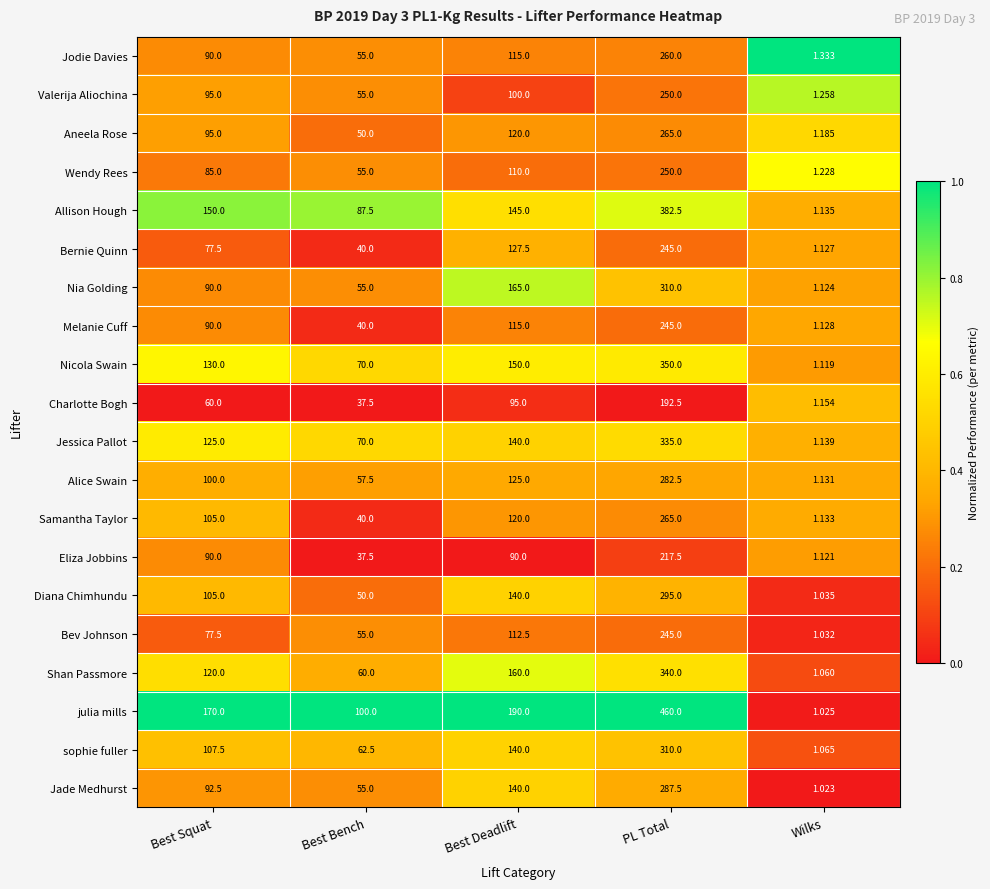

What is the spread (max minus min) of values at PL Total?

267.5